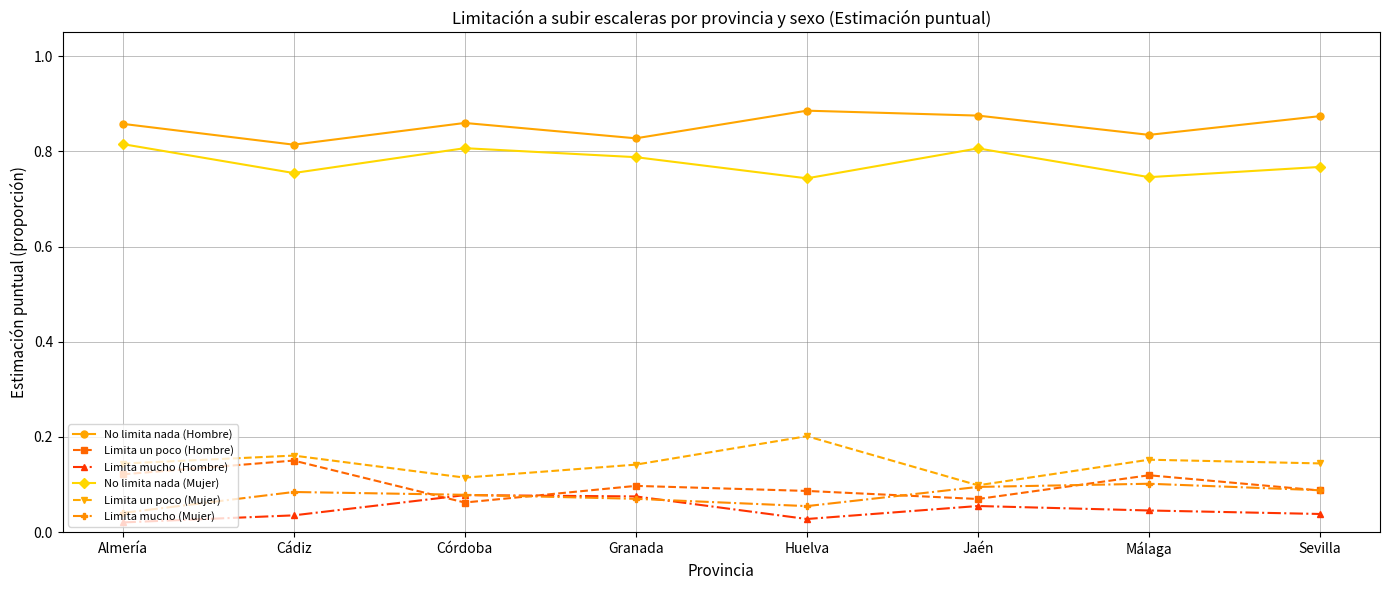

Is this an area chart (filled region under the line)?

No